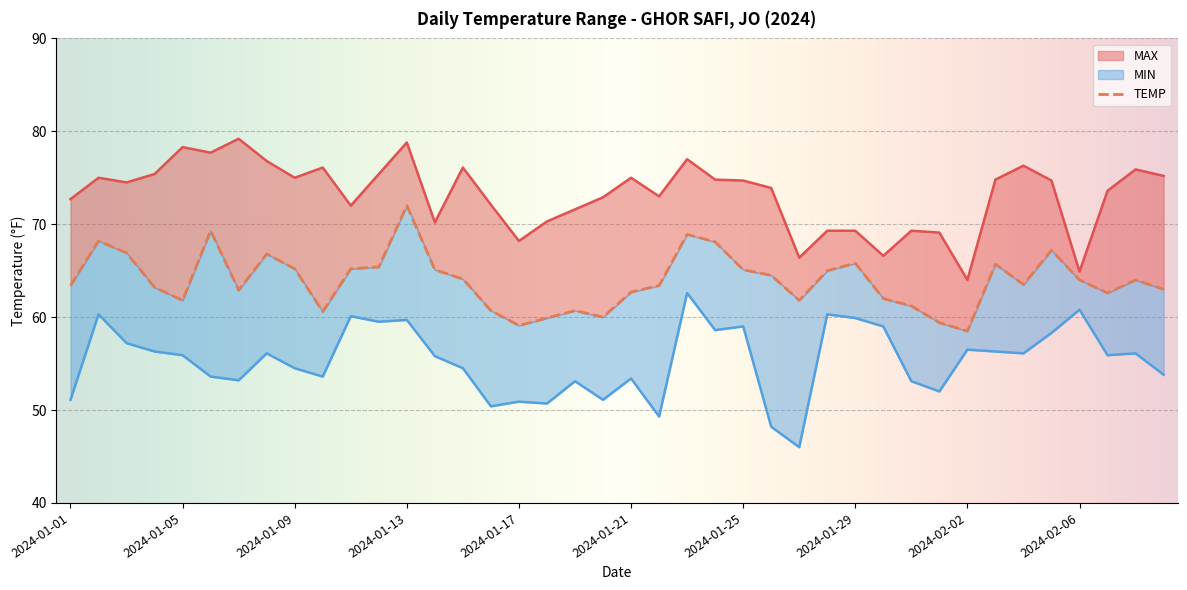

What is the difference between the maximum and second lowest values in the MIN series?

14.4